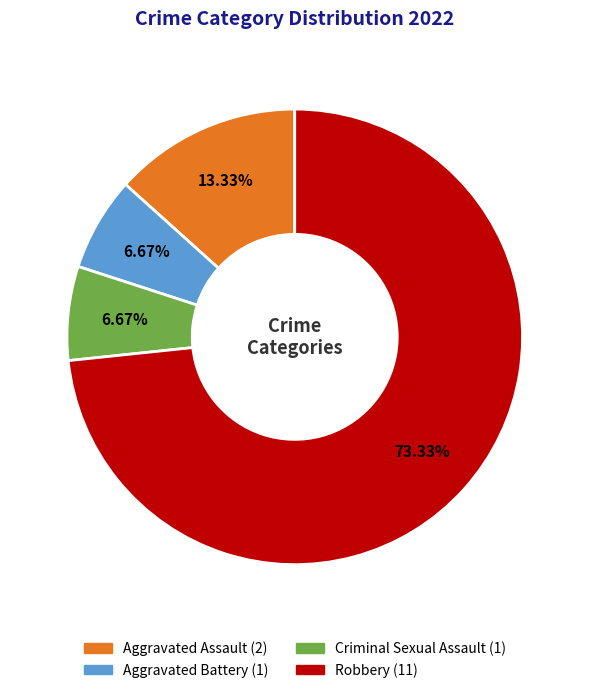

To the nearest percent, what is the combined percentage of Aggravated Assault and Aggravated Battery?

20%